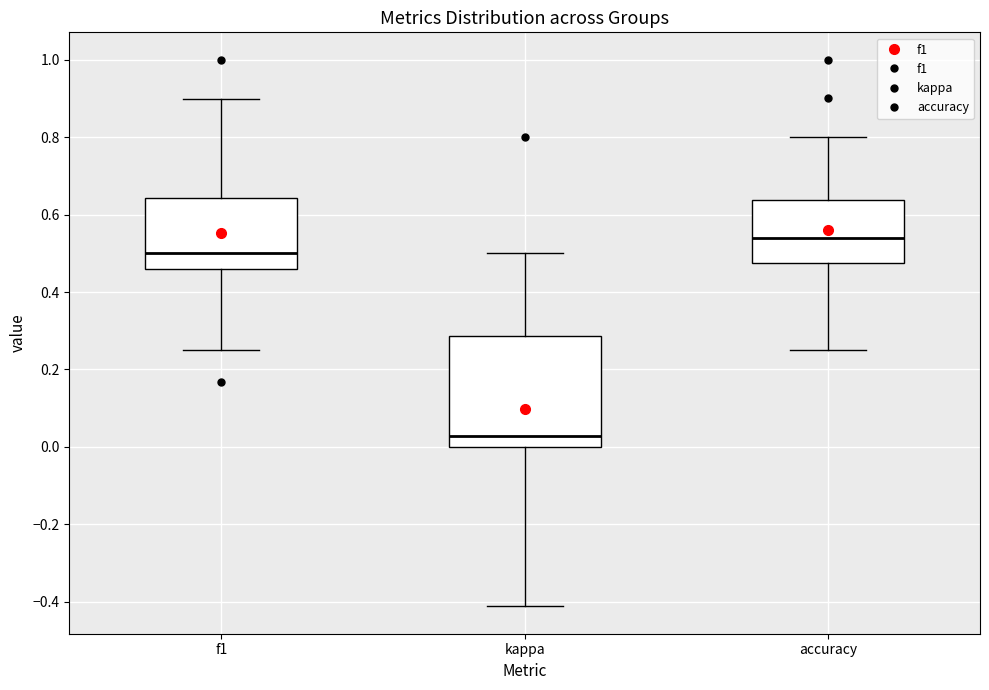

Reading left to right, read every box against the y-axis: the position of its median line, the range the box covers, and the ends of its whiskers. The values are not printed on the chart, so give them approximately, as read against the axis.

f1: median 0.50, box 0.46 to 0.64, whiskers 0.26 to 0.90
kappa: median 0.02, box 0.00 to 0.28, whiskers -0.42 to 0.50
accuracy: median 0.54, box 0.48 to 0.64, whiskers 0.26 to 0.80